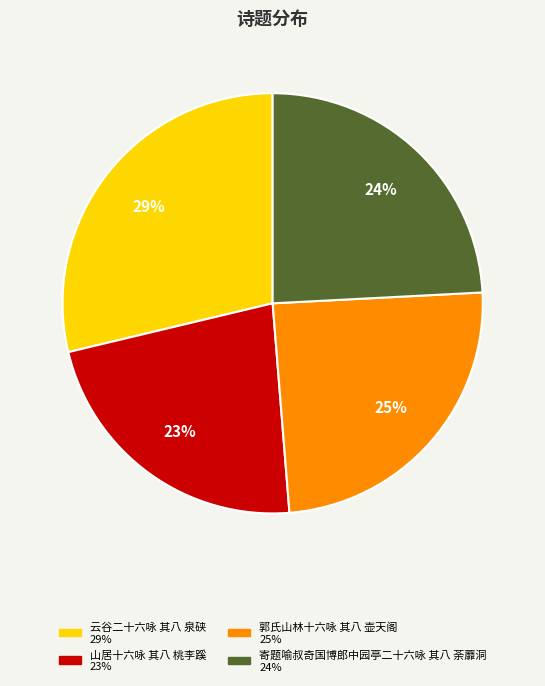

Approximately how many times larger is the value at 山居十六咏 其八 桃李蹊 compared to 郭氏山林十六咏 其八 壶天阁?

0.9